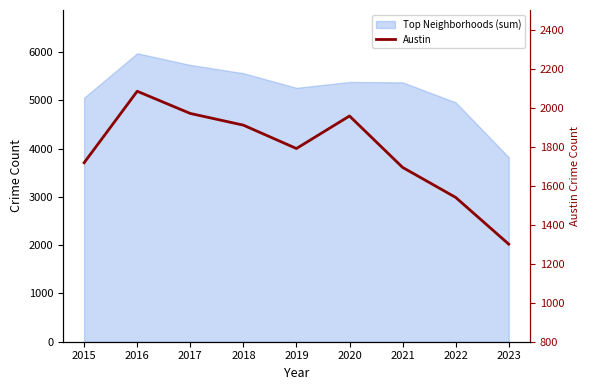

True or false: there are more than 2 points higher than both neighbors.

False